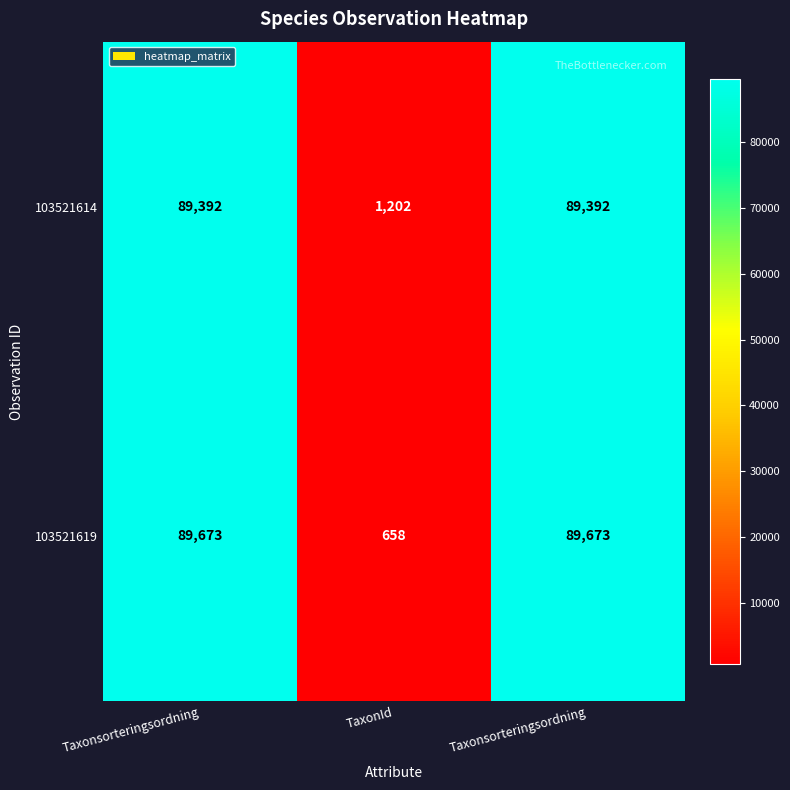

Between Taxonsorteringsordning and Taxonsorteringsordning, which series saw the biggest shift?

103521614